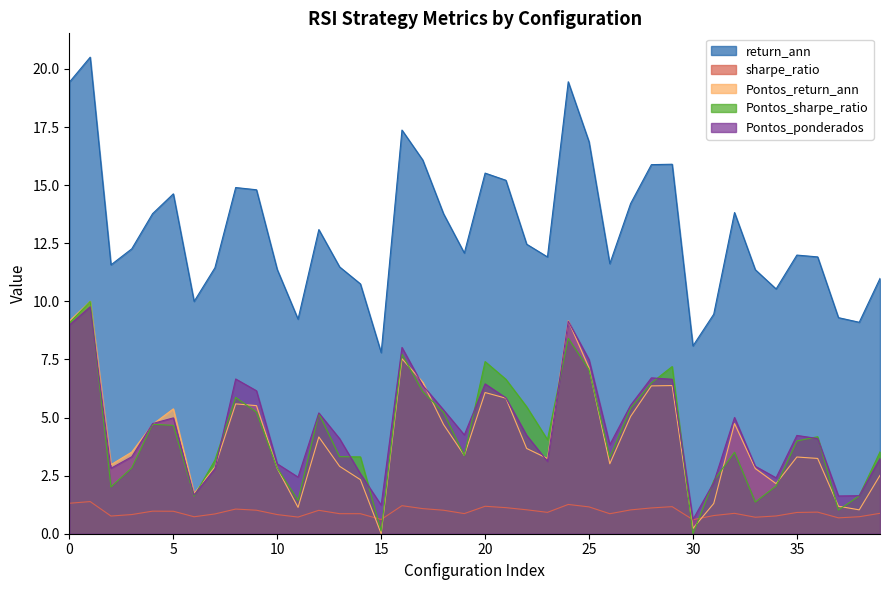

Where is Pontos_sharpe_ratio nearest to the value 5?

12